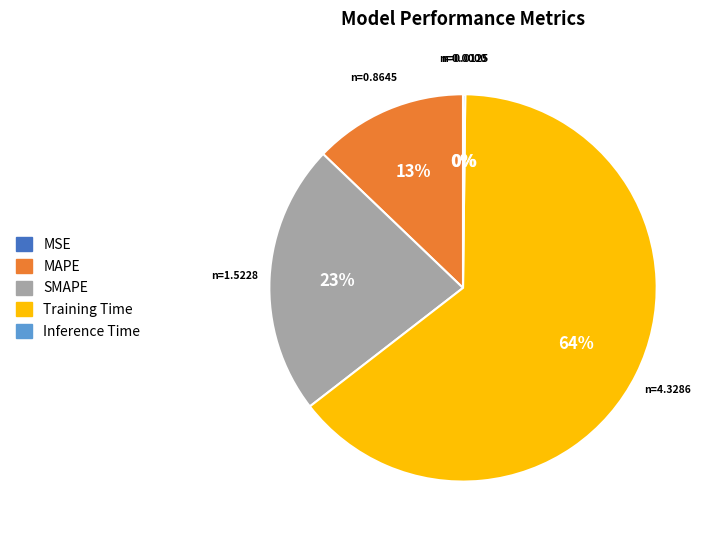

Combined, do MAPE and Training Time account for over 50%?

Yes